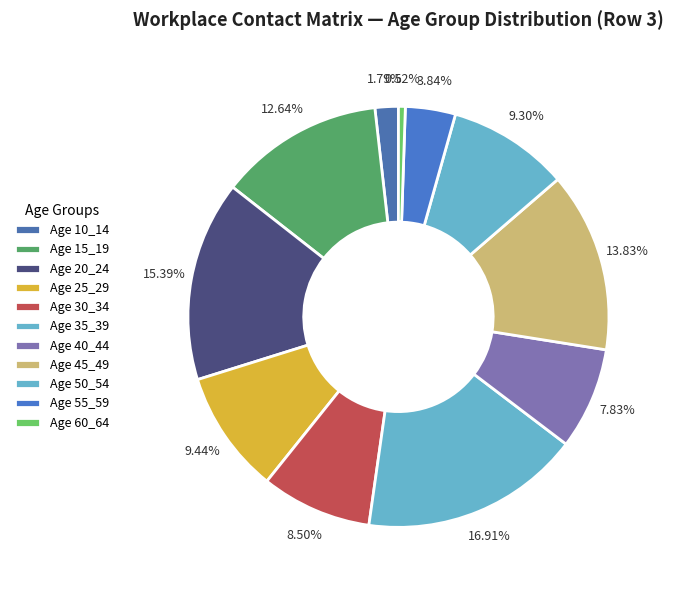

How many segments does this pie chart have?

11